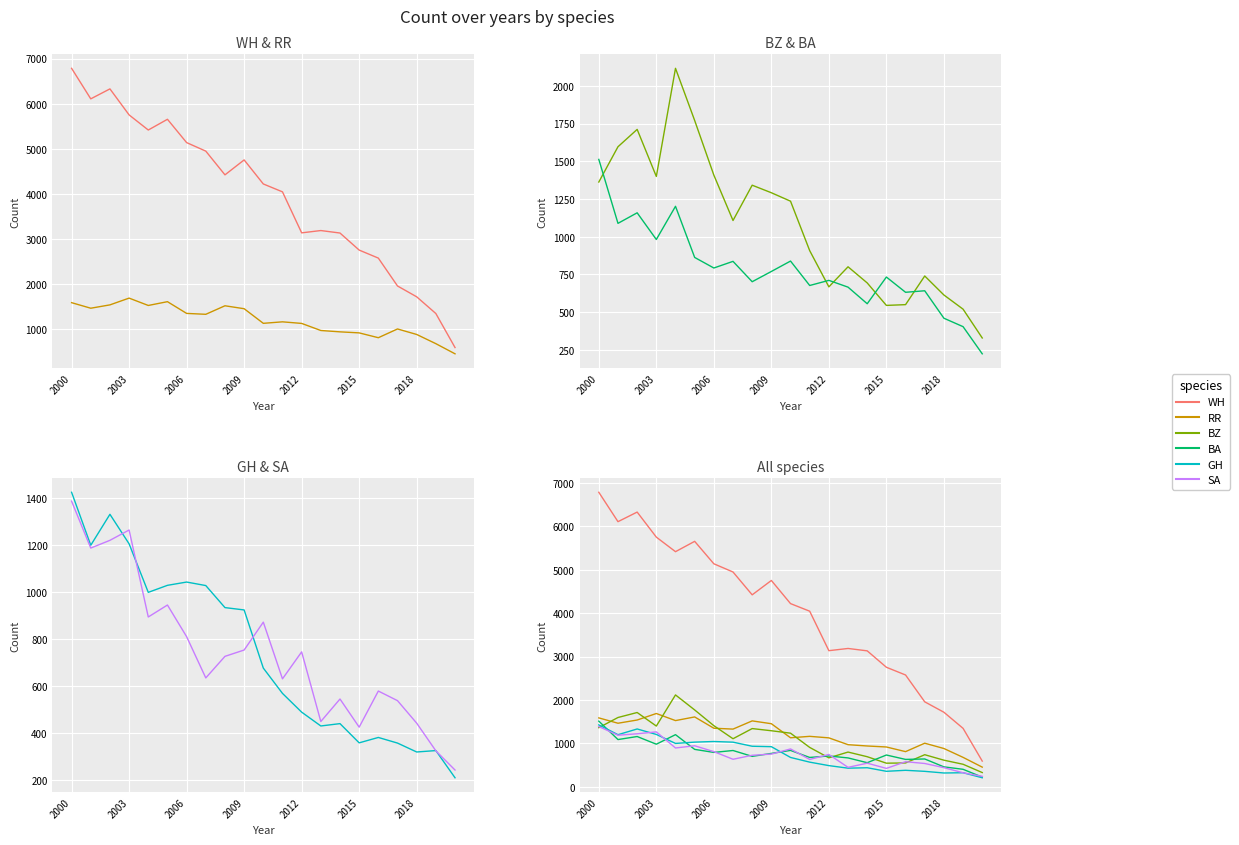

True or false: RR and GH cross at least once.

False